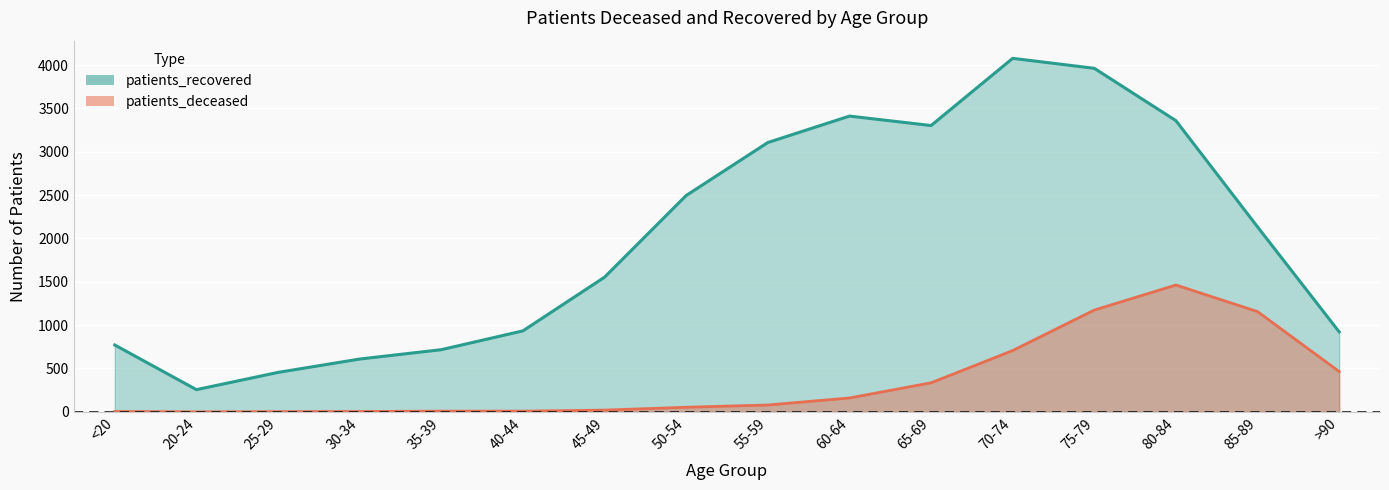

At which category does the chart reach its minimum across all series?

20-24